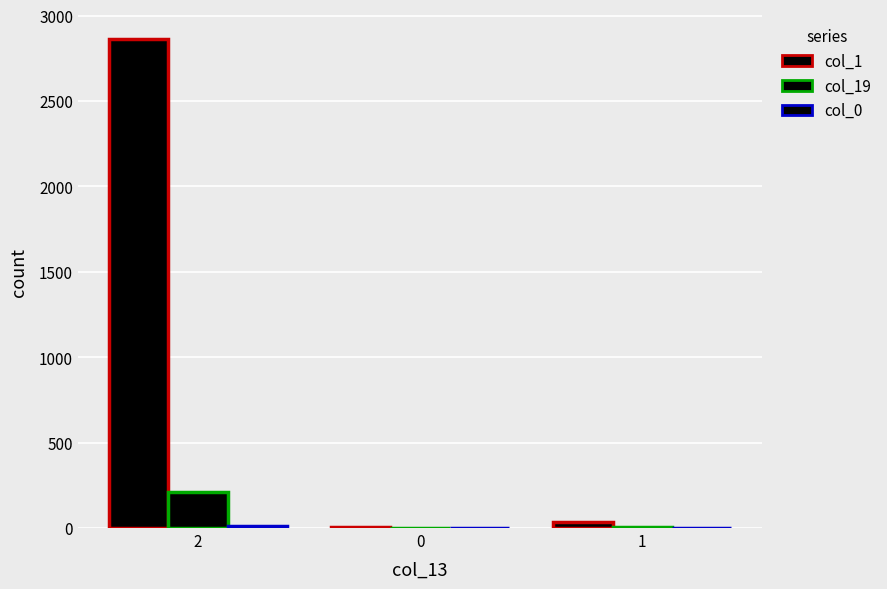

At how many categories does at least one series exceed 91?

1